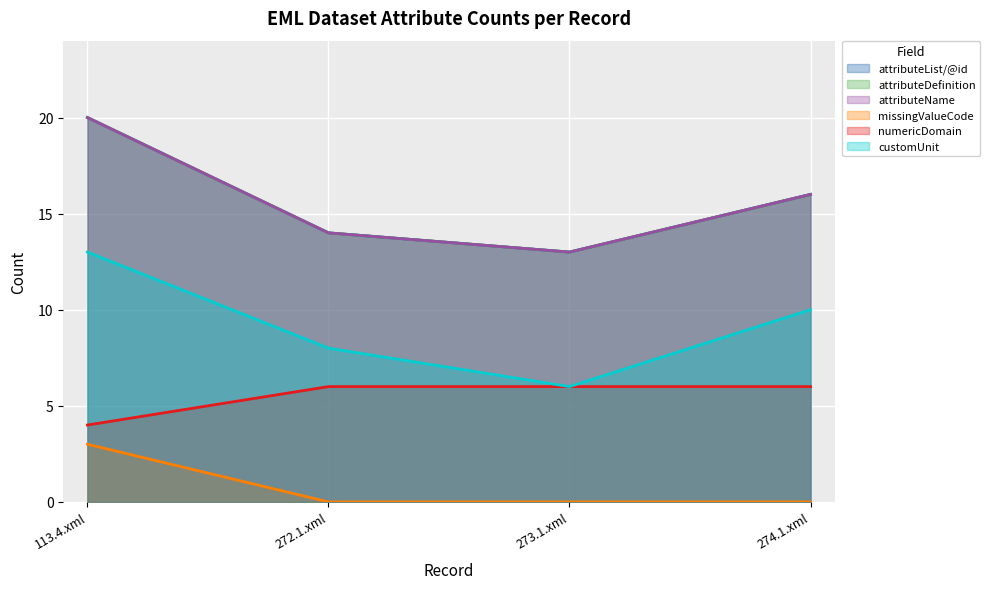

True or false: /eml:eml/dataset/dataTable/attributeList/numericDomain has more than 2 points higher than both neighbors.

False